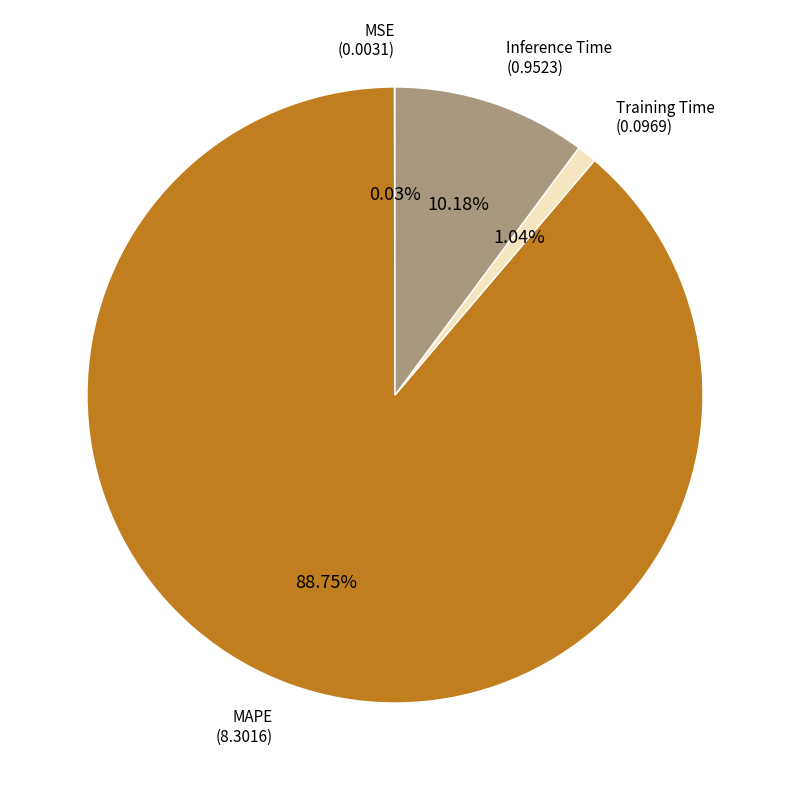

Does any single category account for the majority?

Yes